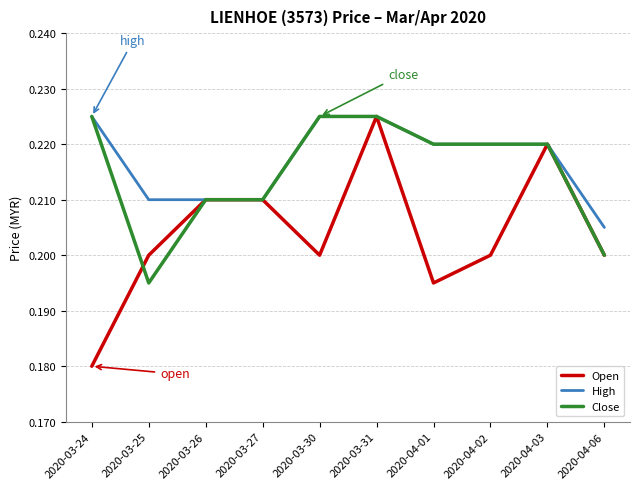

Where do Open and Close first cross each other?

2020-03-24 and 2020-03-25